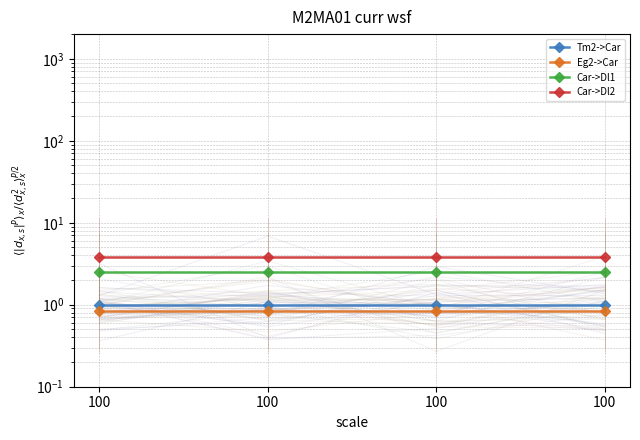

What is the total value across all series at 100?

8.2